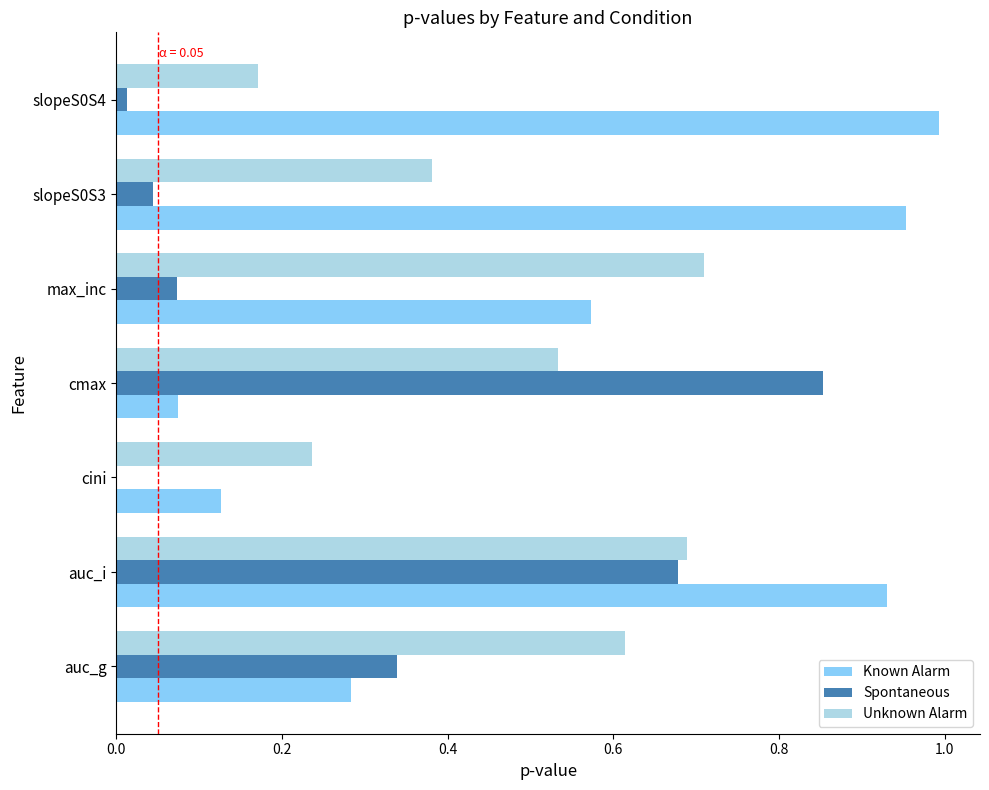

True or false: Unknown Alarm has a value of 0.1 at slopeS0S4.

False